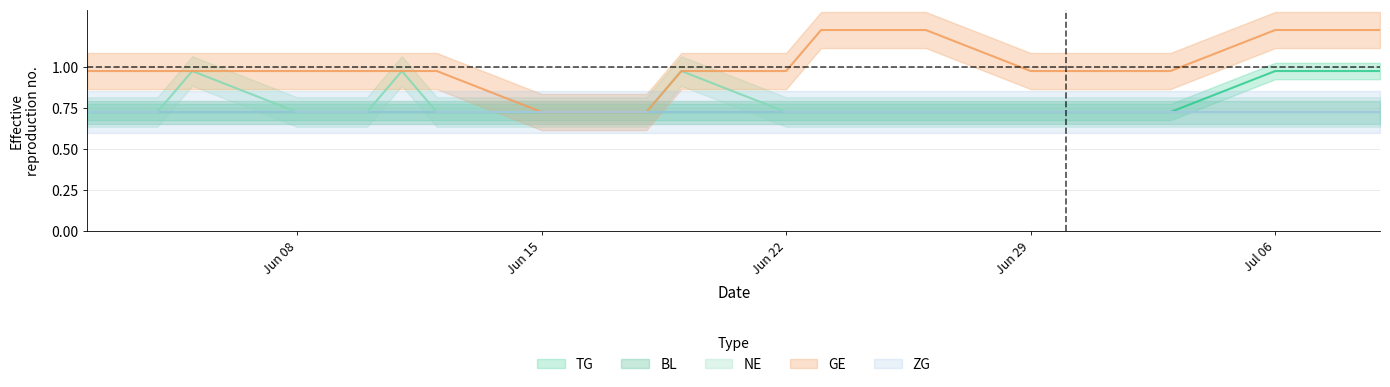

Which category has the lowest value in the NE series?

2020-06-02